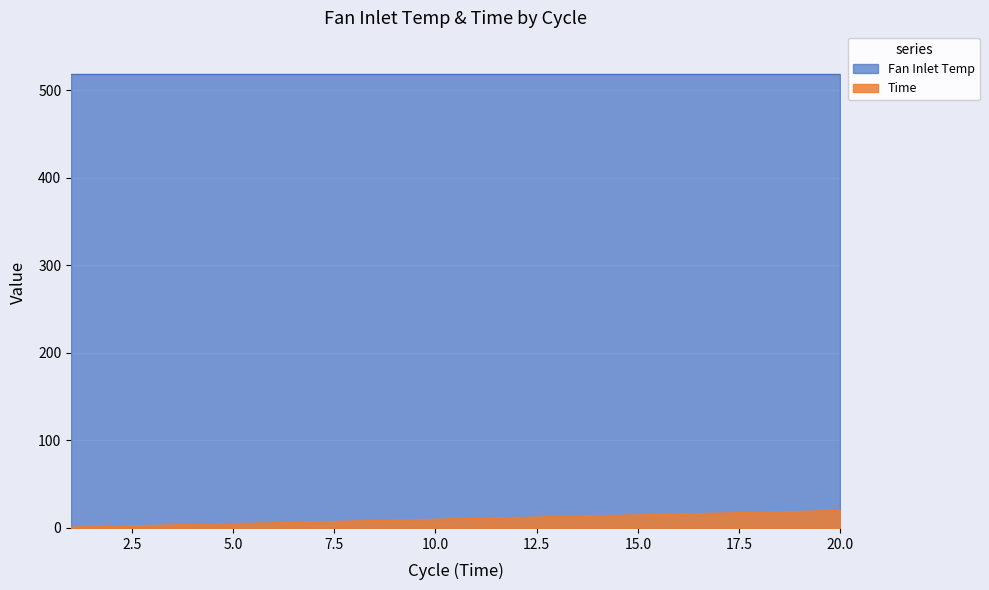

What is the difference between the maximum and minimum values in the Time series?

19.0